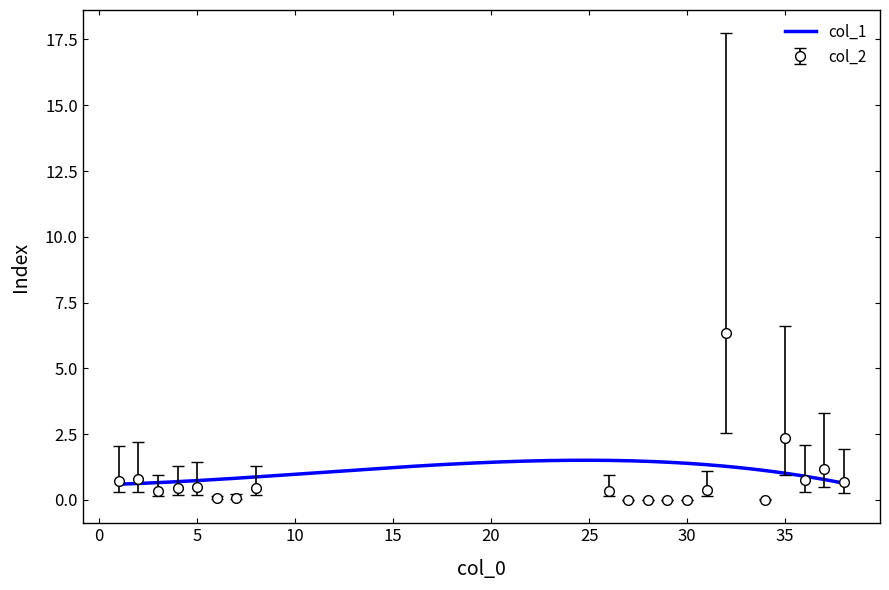

True or false: the data shows 2.4 at 35.

True